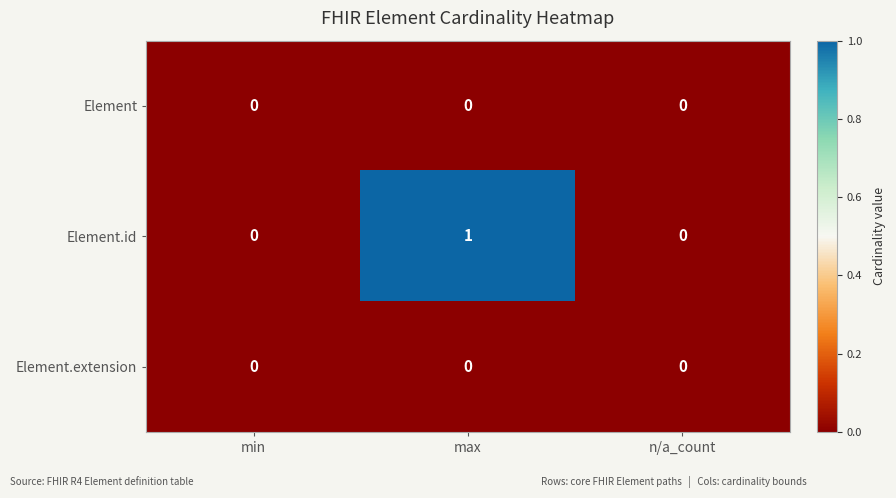

Is it true that Element.id equals 1 at n/a_count?

False